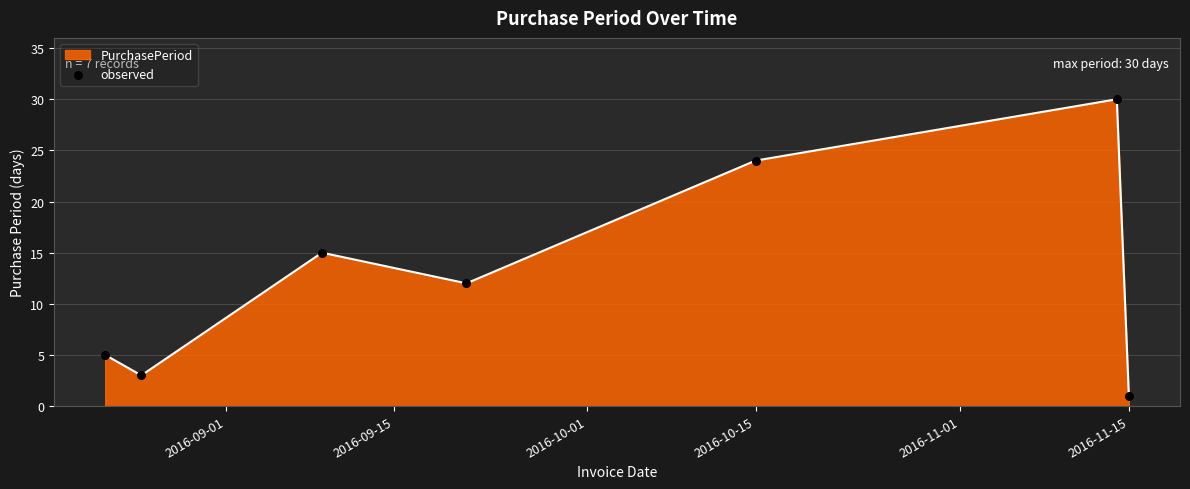

What is the difference between the second highest and second lowest values?

21